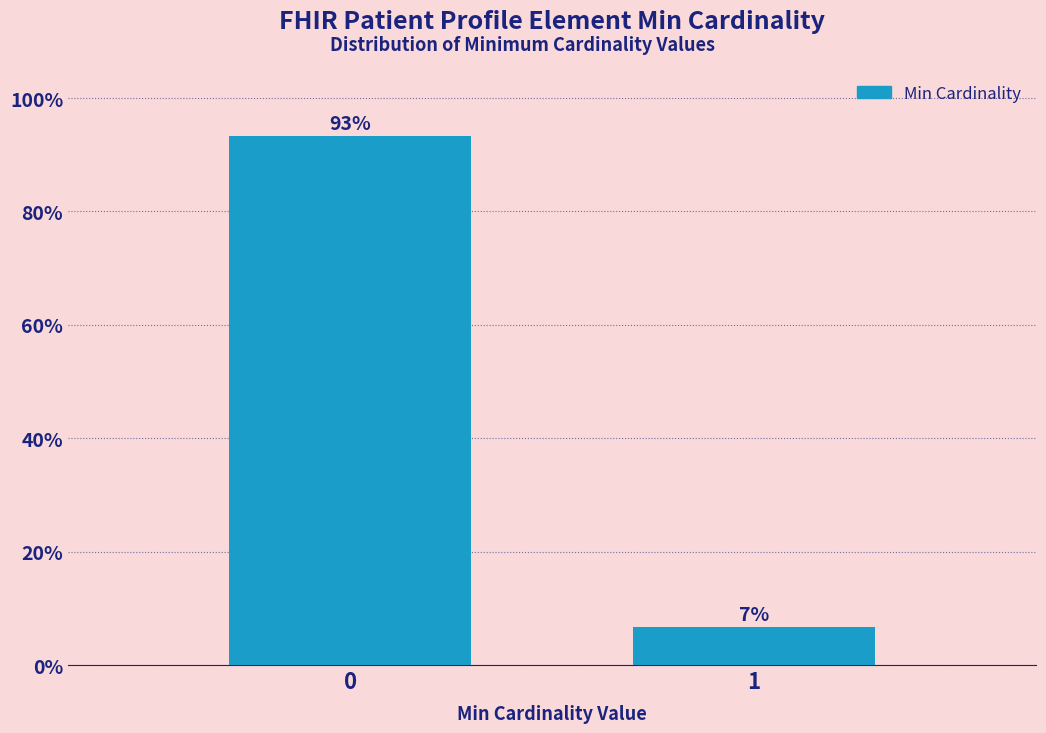

True or false: the data shows 6.7 at 1.

True